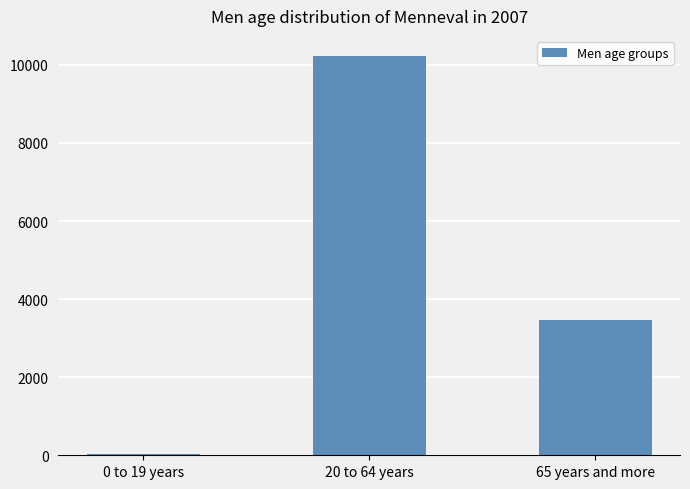

What is the sum of all values?

13730